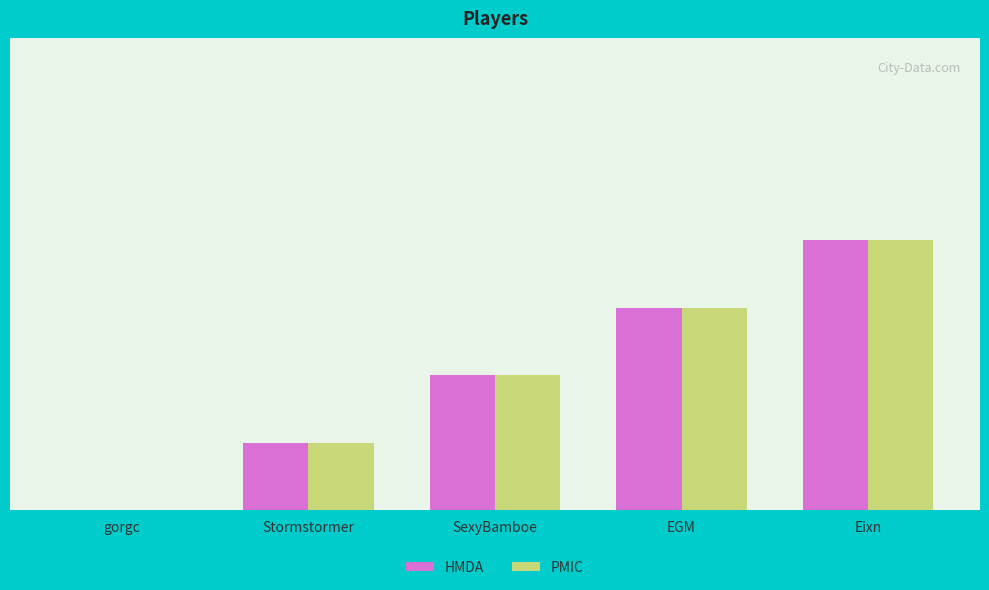

Is it true that HMDA equals 0 at gorgc?

True